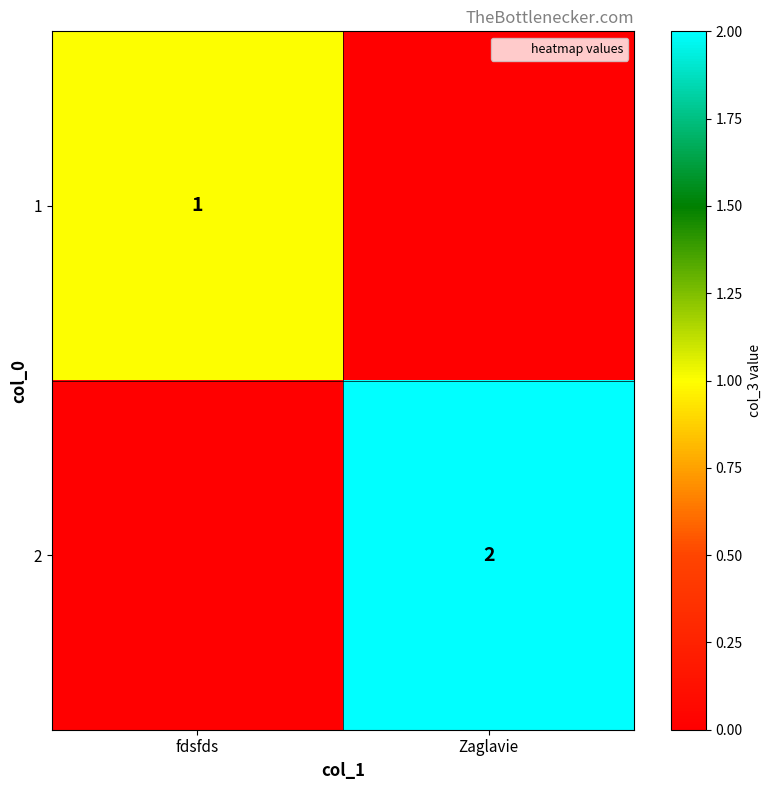

How many categories are shown in the chart?

2